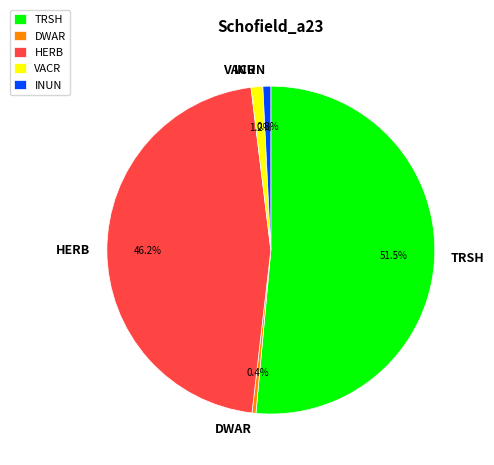

Does any single category account for the majority?

Yes